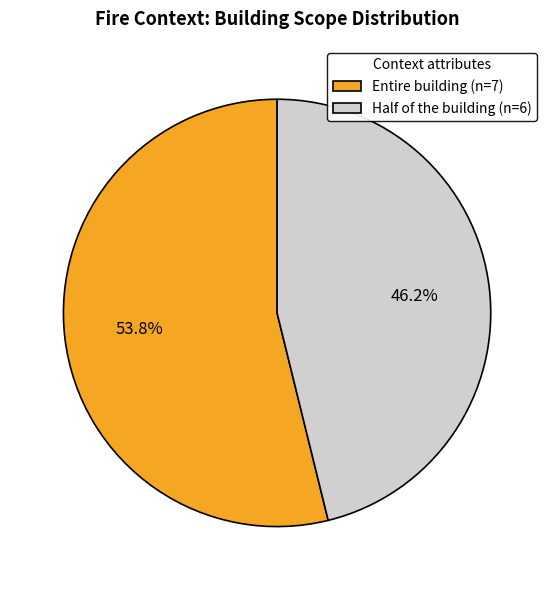

How many slices are in this pie chart?

2